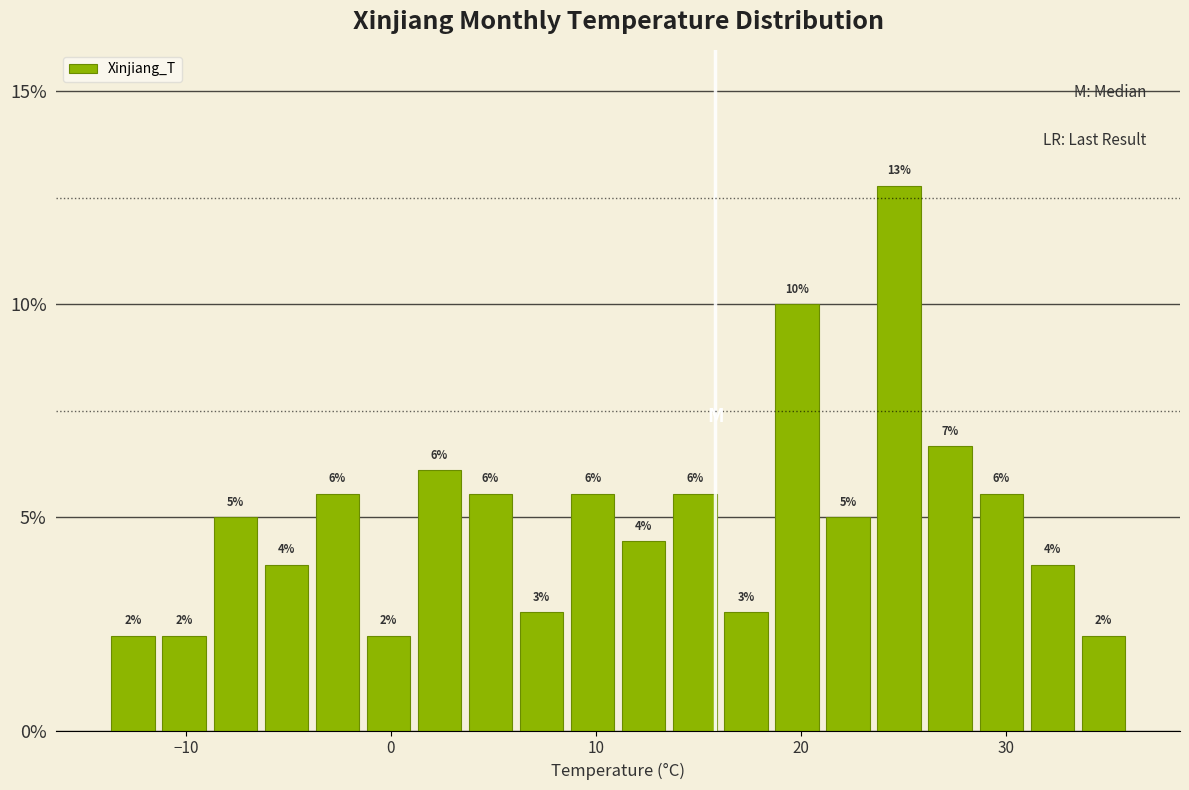

Read against the x-axis, roughly where is the centre of the tallest bar?

25